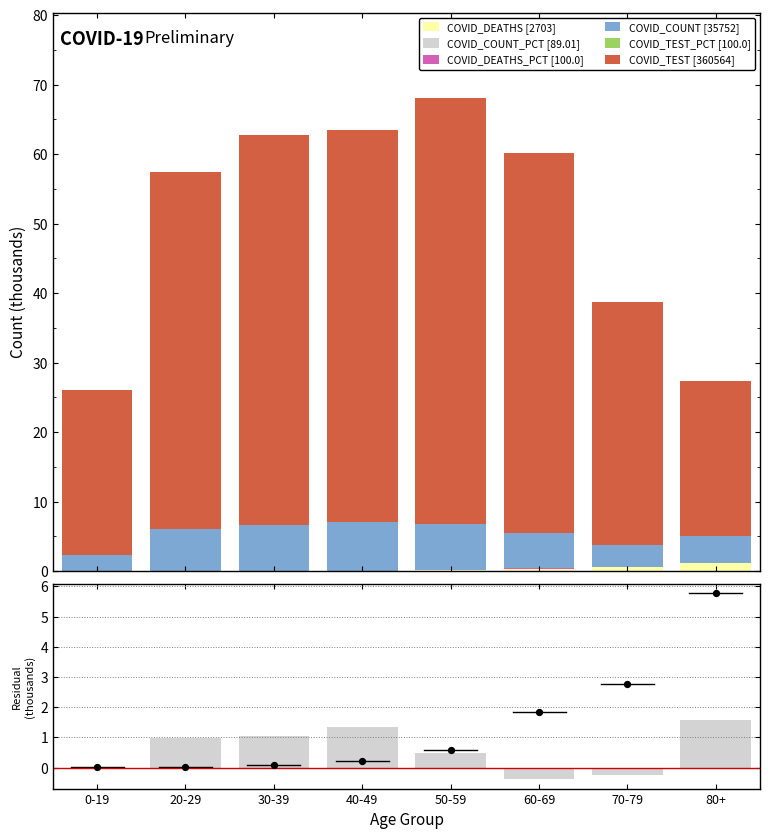

Which series has the largest total across all categories?

COVID_TEST